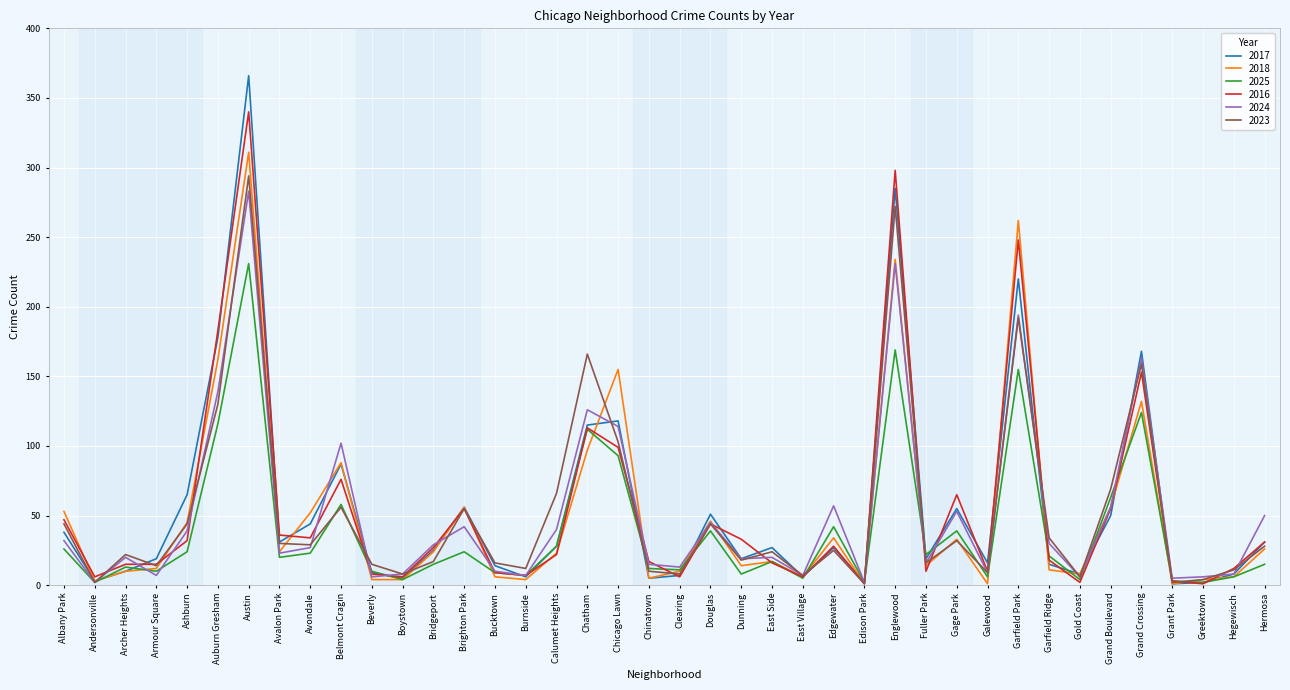

Is it true that 2023 equals 29 at Avondale?

True